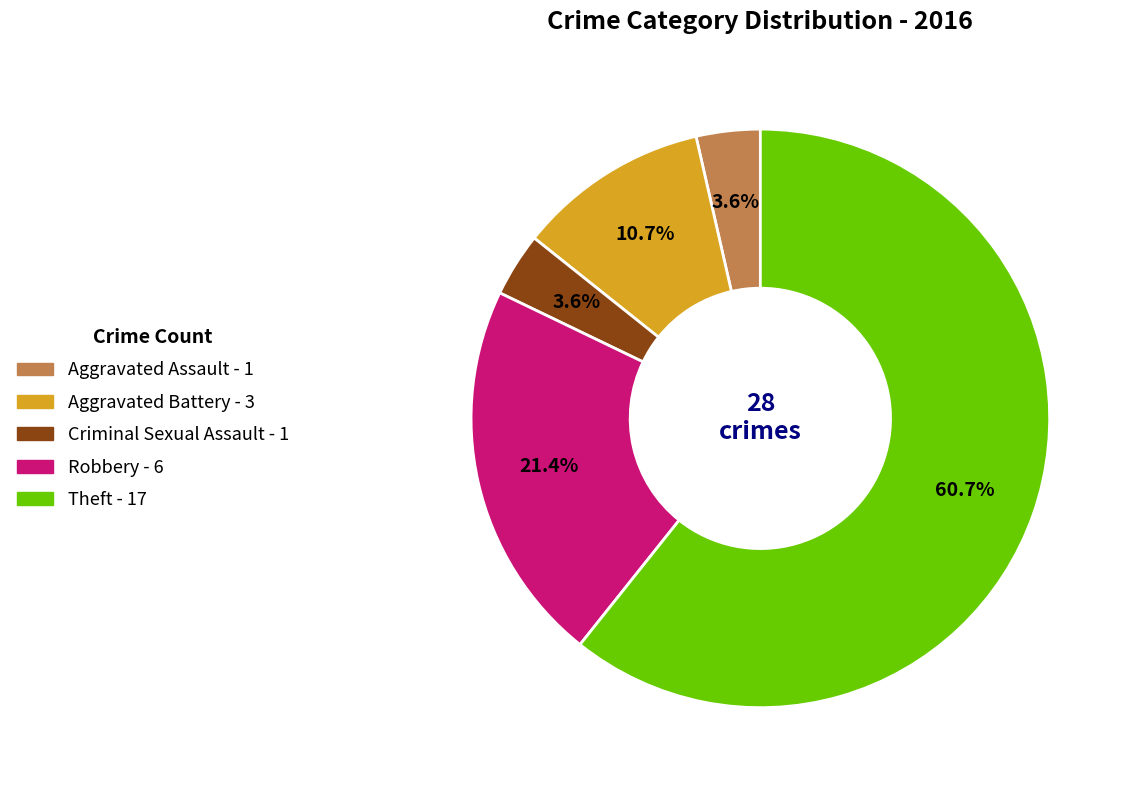

How many segments does this pie chart have?

5